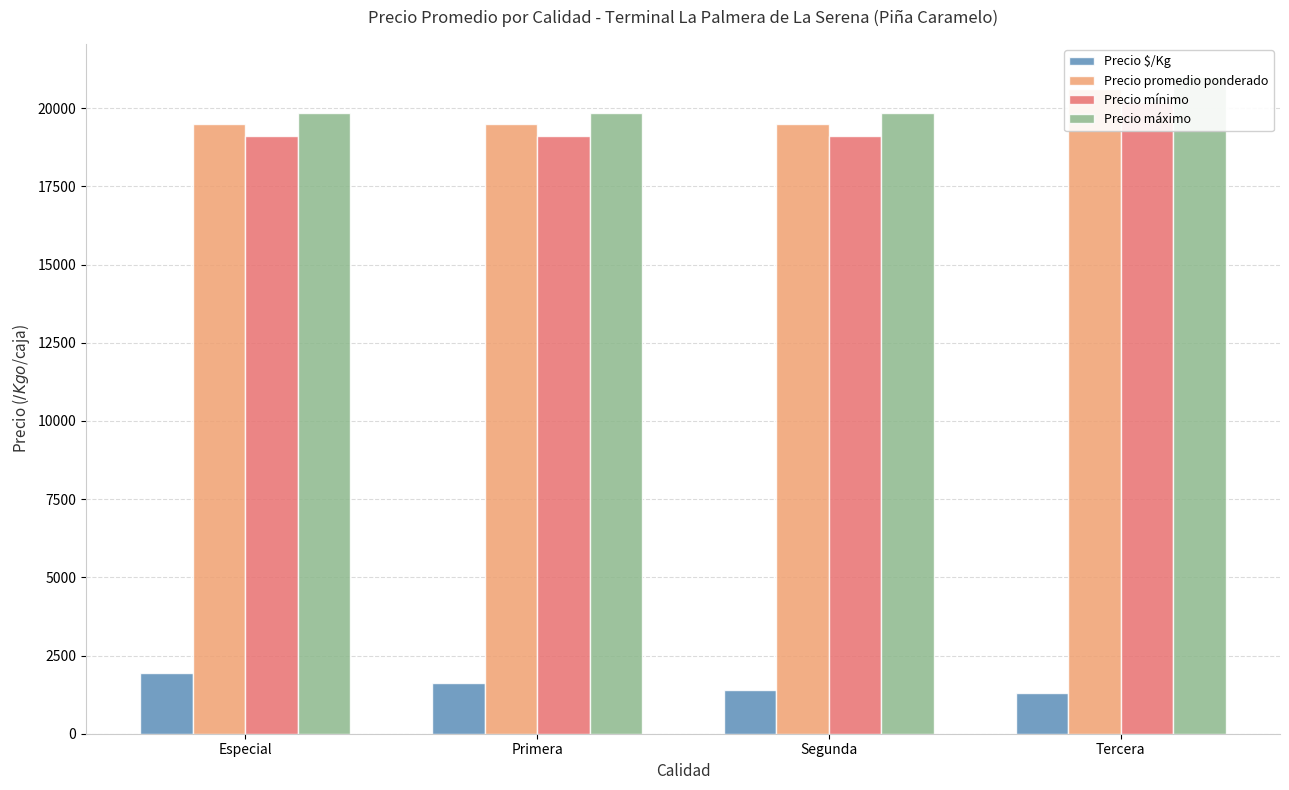

How many groups of bars are there?

4